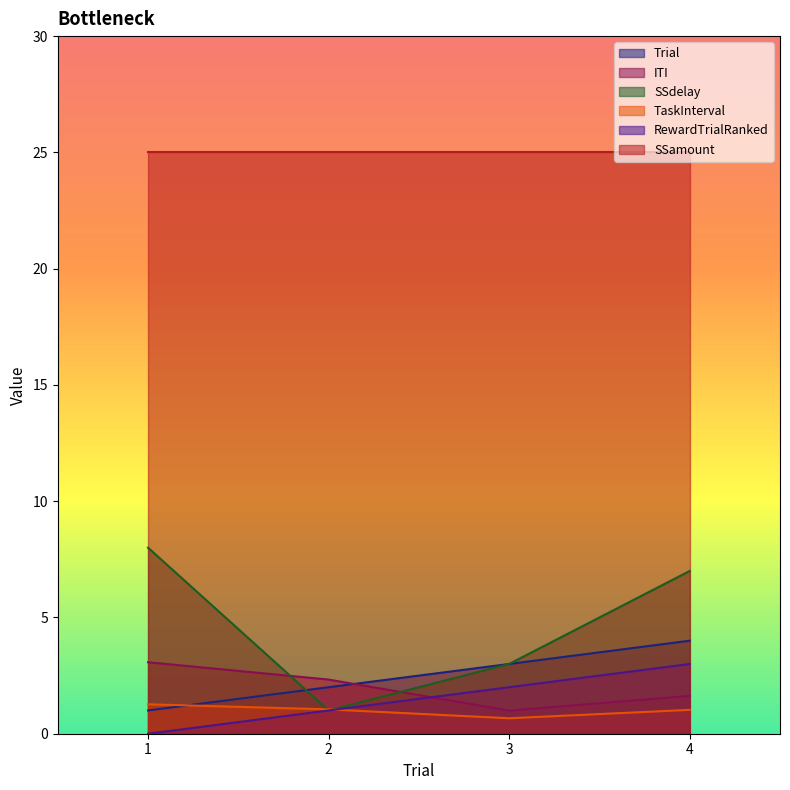

Where does the ITI series first go above 2?

1